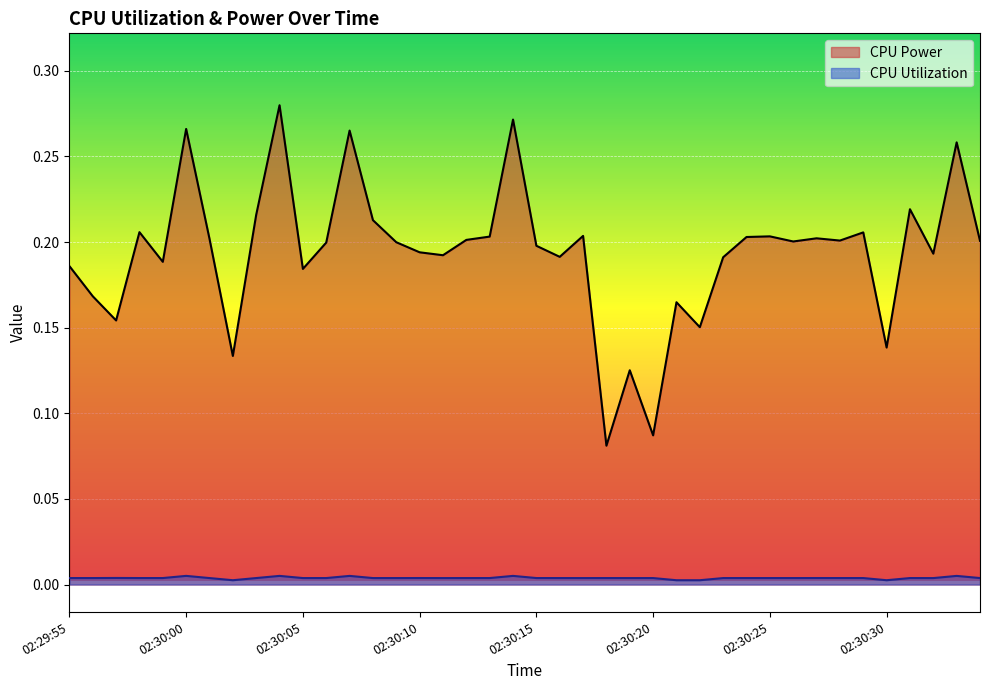

What are all the series names shown in the legend?

CPU Power, CPU Utilization